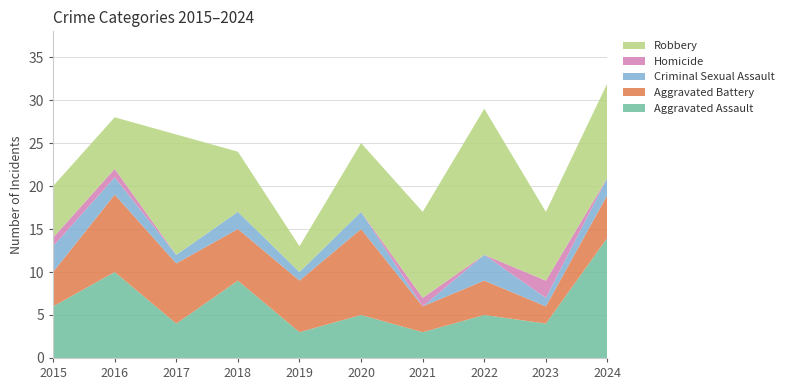

Reading left to right, what are all the values shown in this chart?

Aggravated Assault: 2015=6	2016=10	2017=4	2018=9	2019=3	2020=5	2021=3	2022=5	2023=4	2024=14
Aggravated Battery: 2015=4	2016=9	2017=7	2018=6	2019=6	2020=10	2021=3	2022=4	2023=2	2024=5
Criminal Sexual Assault: 2015=3	2016=2	2017=1	2018=2	2019=1	2020=2	2021=0	2022=3	2023=1	2024=2
Homicide: 2015=1	2016=1	2017=0	2018=0	2019=0	2020=0	2021=1	2022=0	2023=2	2024=0
Robbery: 2015=6	2016=6	2017=14	2018=7	2019=3	2020=8	2021=10	2022=17	2023=8	2024=11